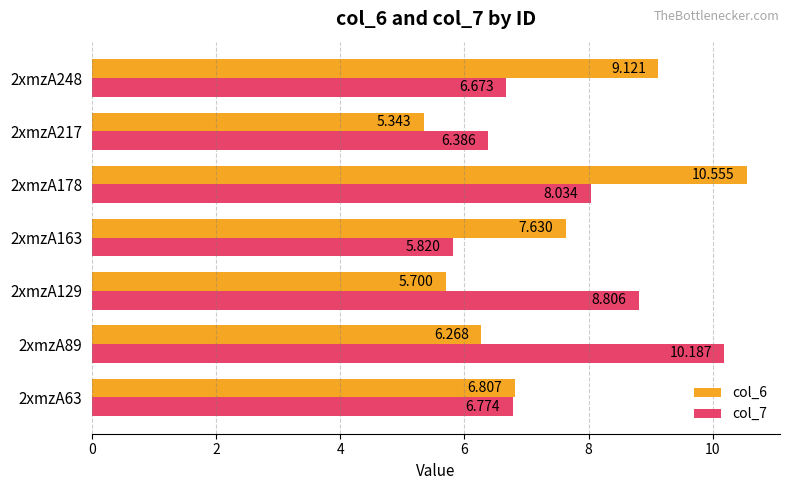

Is the value of col_7 at 2xmzA63 greater than the value of col_6 at 2xmzA163?

No